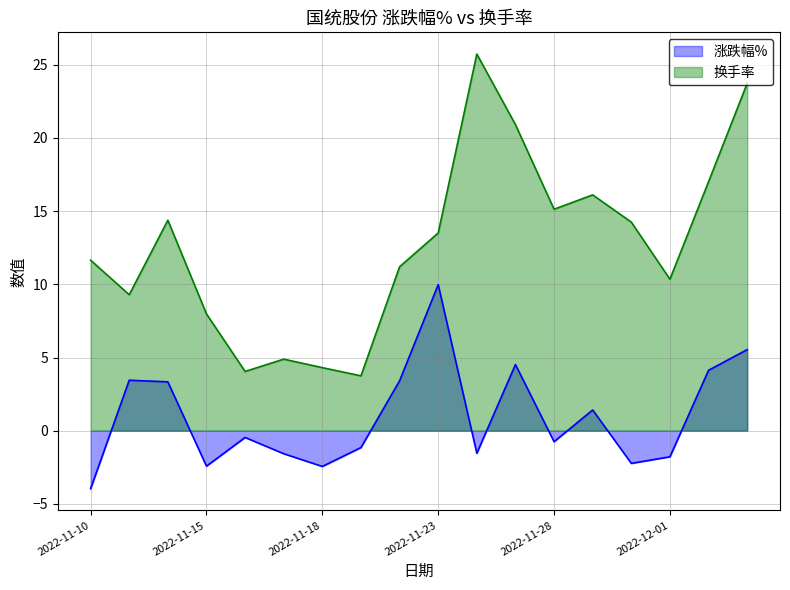

The 换手率 series shows 3.8 at 2022-11-21. True or false?

True